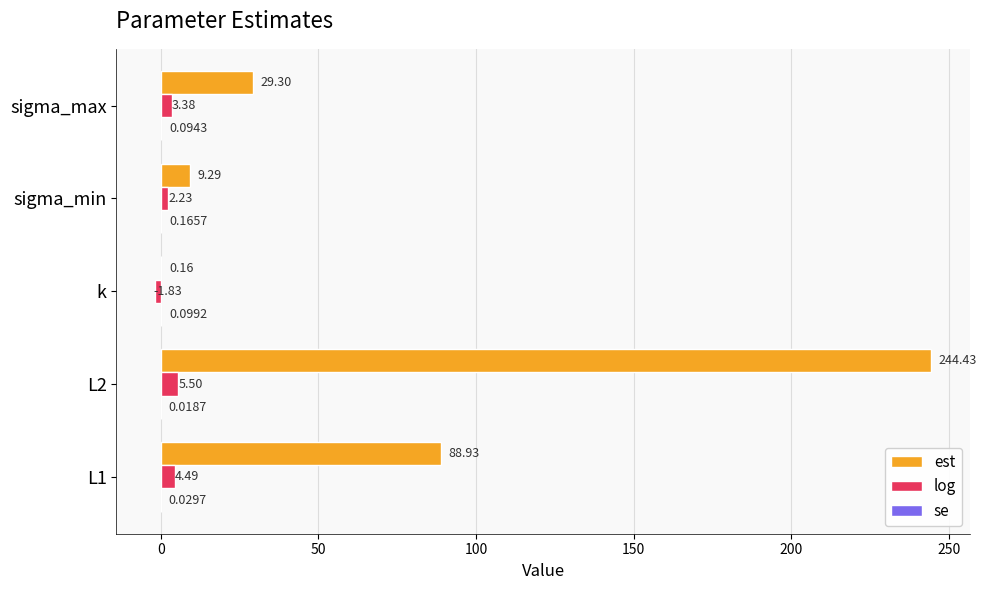

What is the sum of all est values?

372.1